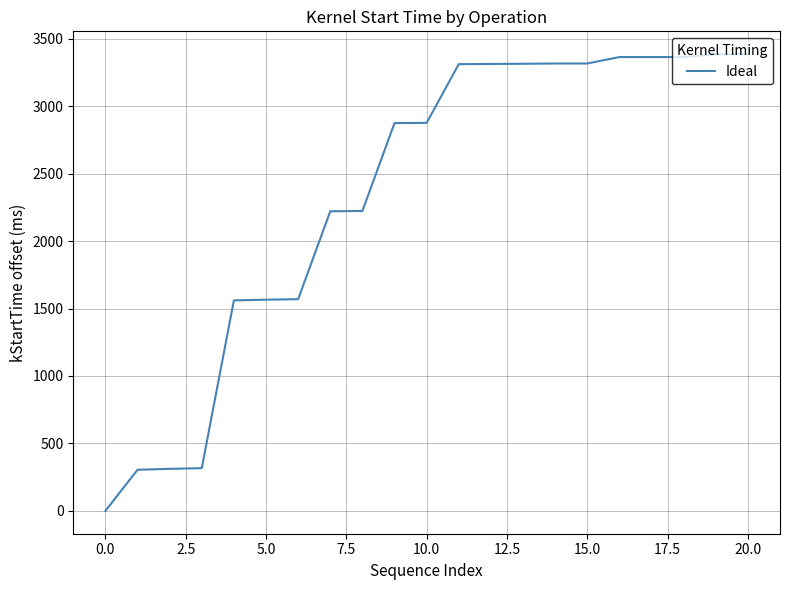

What is the difference between the maximum and minimum values?

3385.2